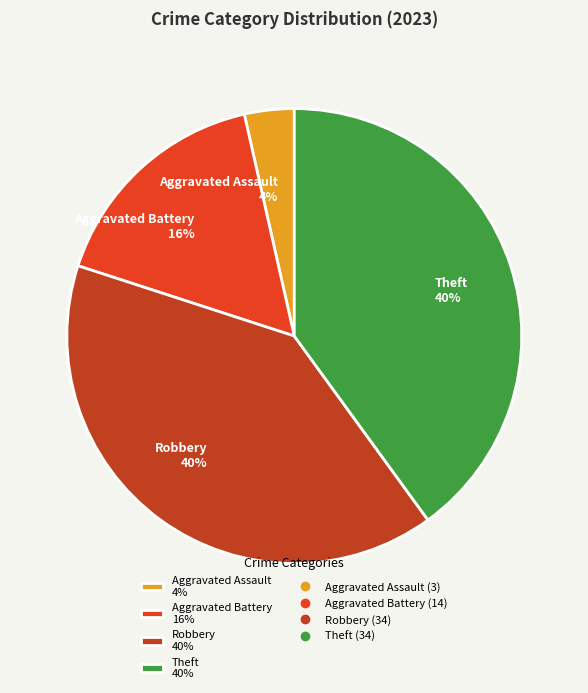

Is it true that Aggravated Battery 16% is 26% of the pie?

False